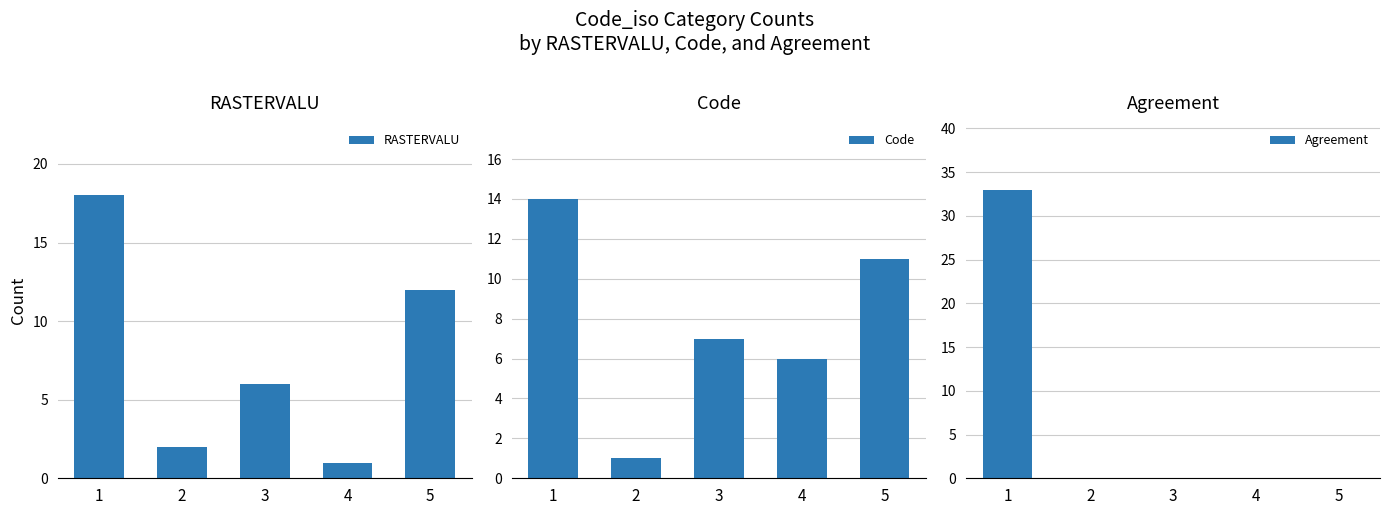

How many positive values does the Agreement series have?

1